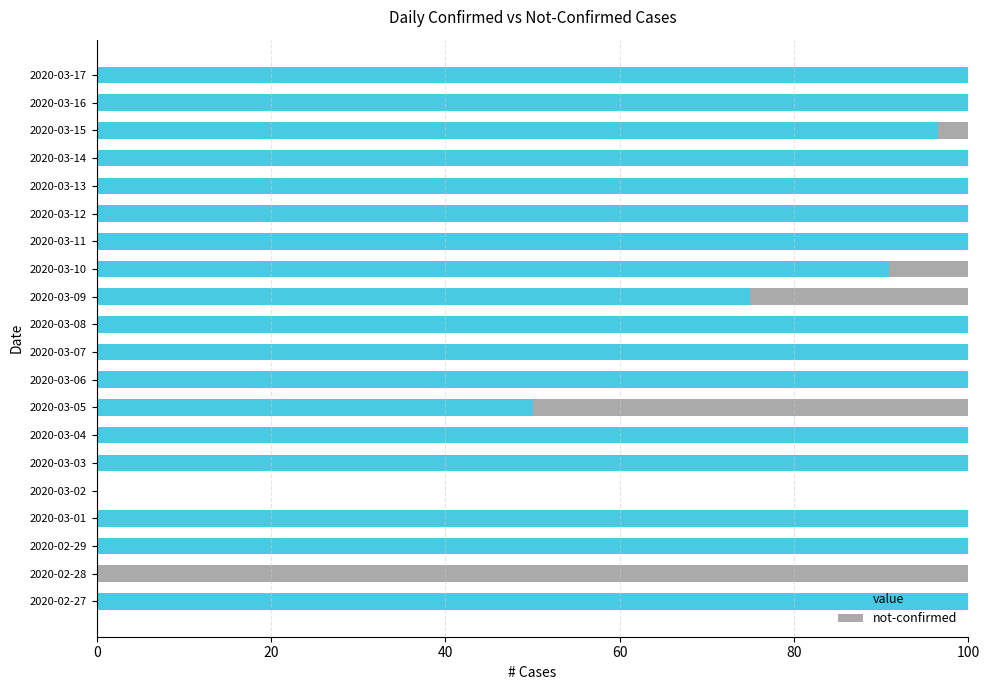

What is the total value across all series at 2020-03-09?

100.0